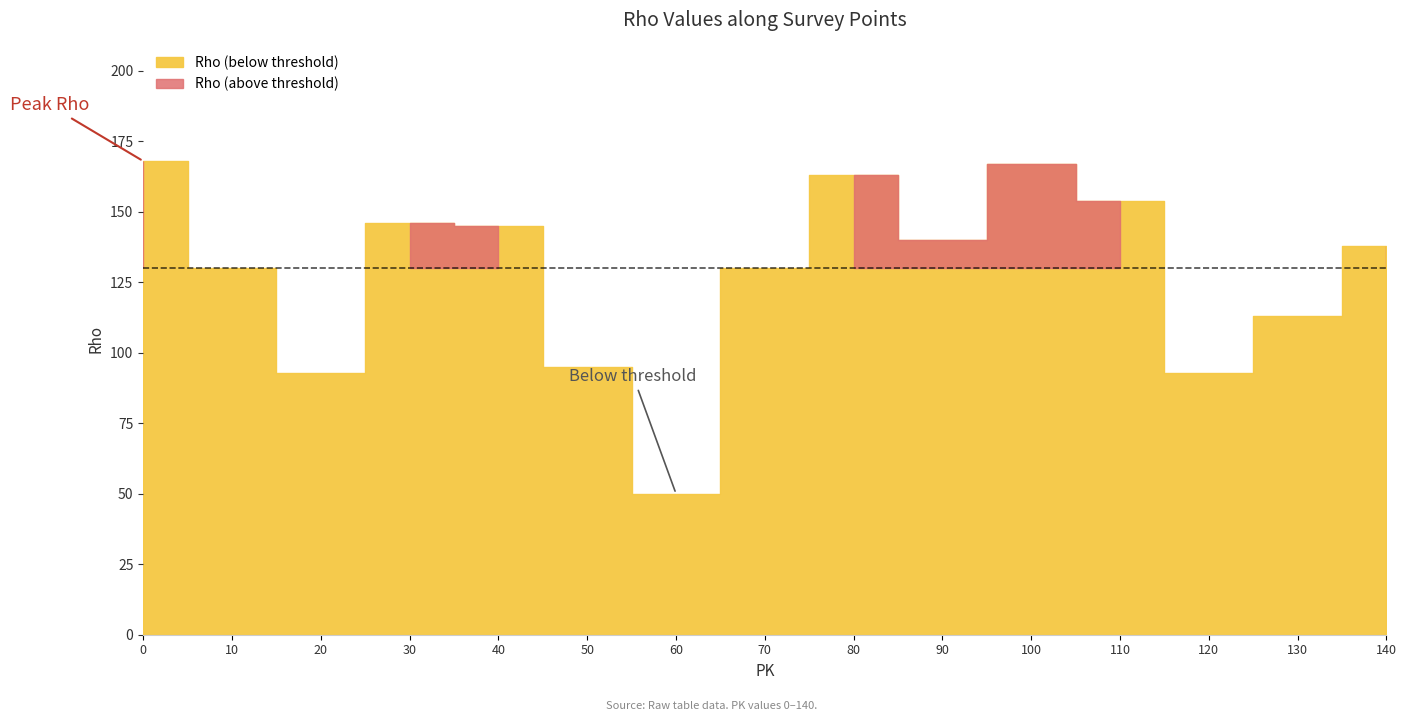

Reading left to right, transcribe all the data shown in this chart.

0=168	10=130	20=93	30=146	40=145	50=95	60=50	70=130	80=163	90=140	100=167	110=154	120=93	130=113	140=138